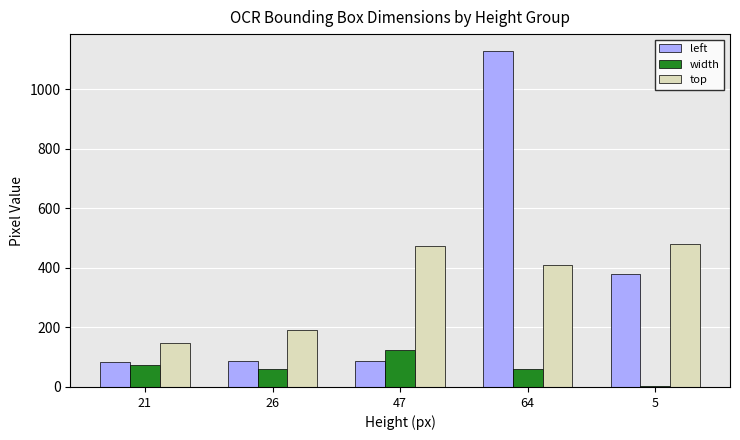

True or false: left has a value of 46 at 26.

False